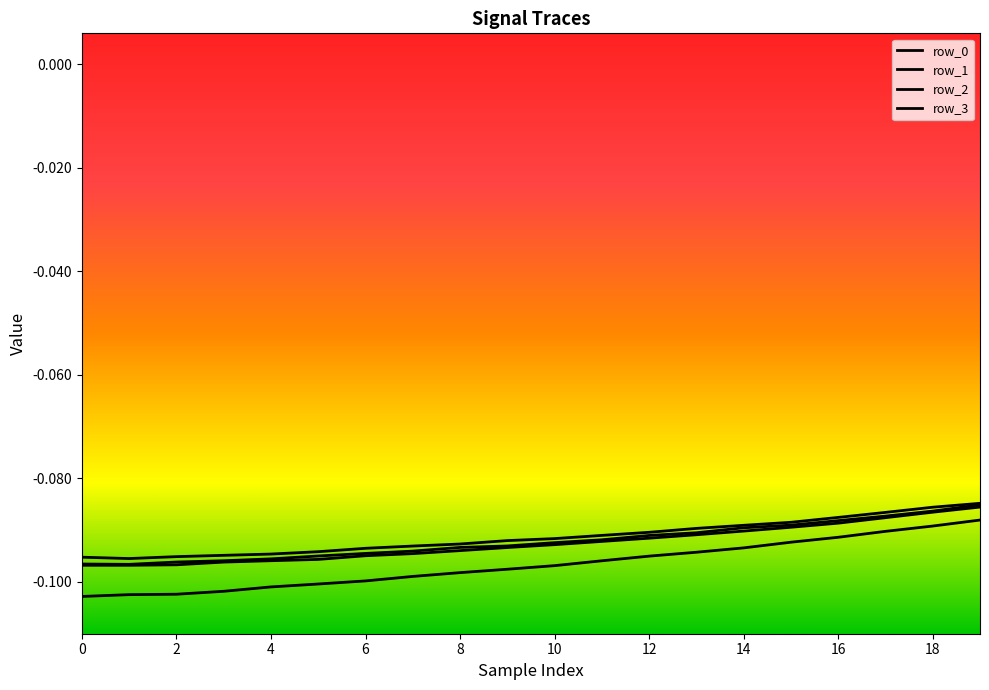

Which series has the largest total across all categories?

row_2